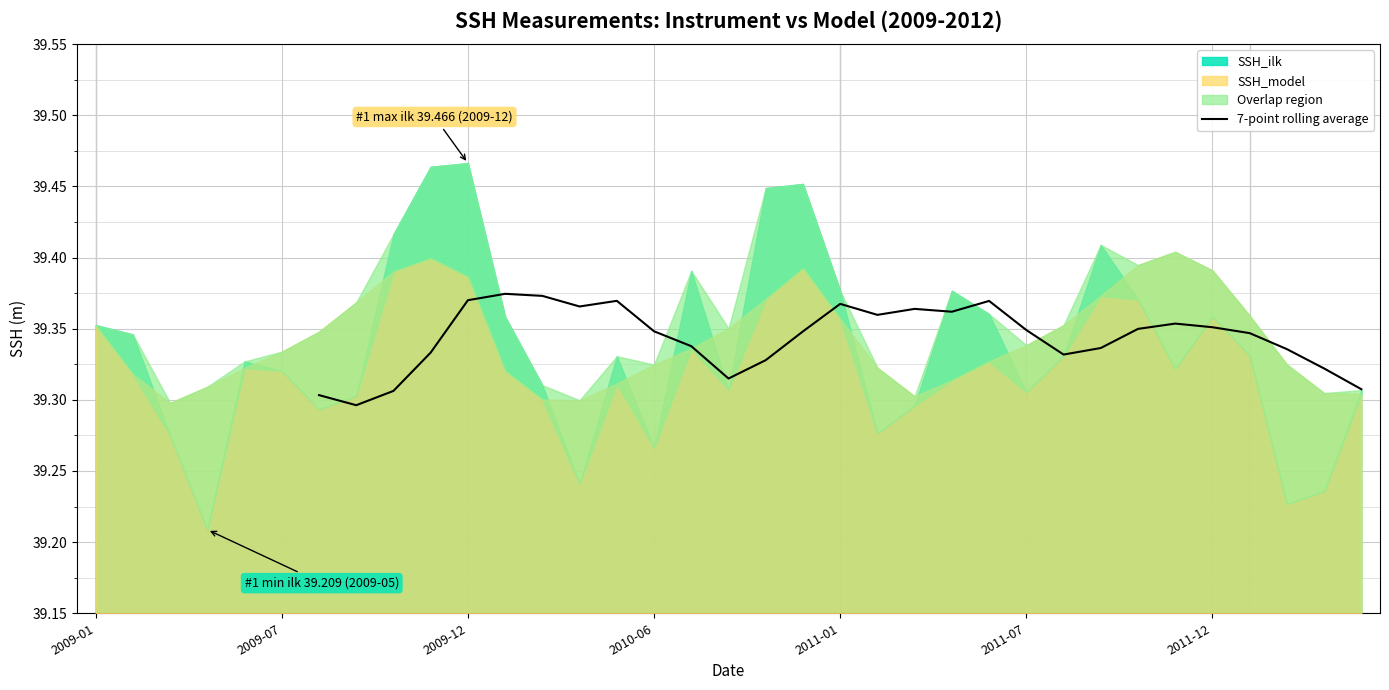

What is the value of the 30th point from the left?

39.4